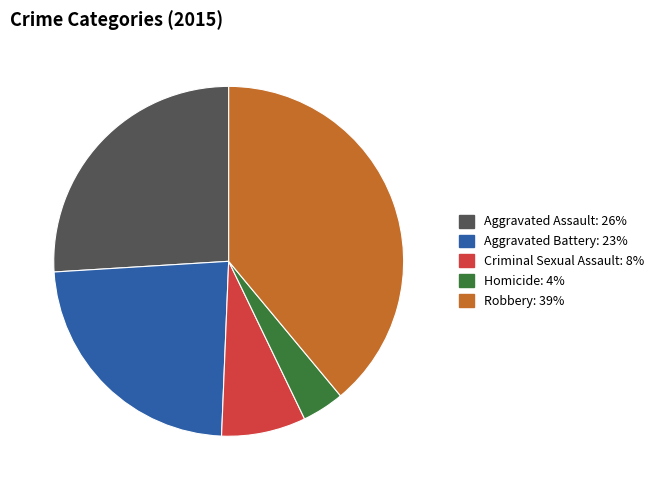

Which has a higher value, Robbery or Criminal Sexual Assault?

Robbery